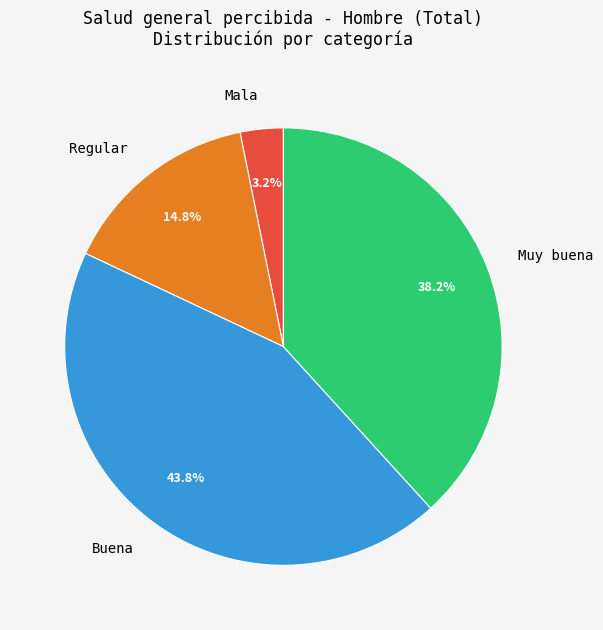

Combined, do Regular and Muy buena account for over 50%?

Yes